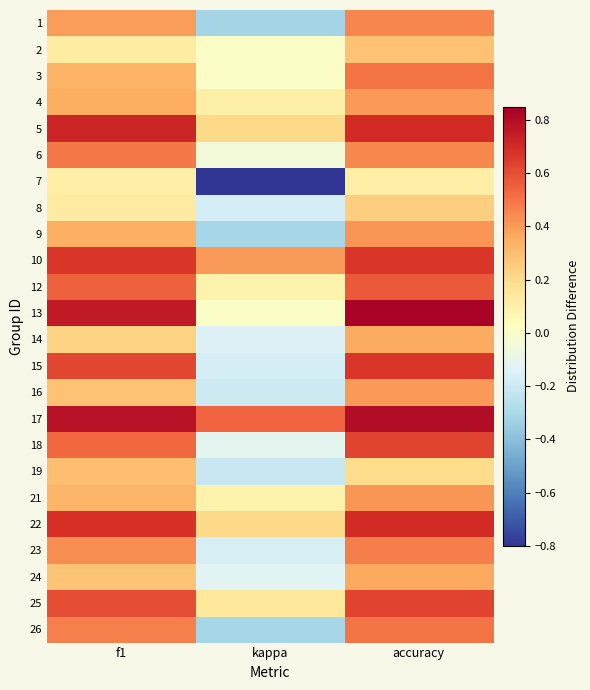

Which label corresponds to the smallest value in the chart?

kappa